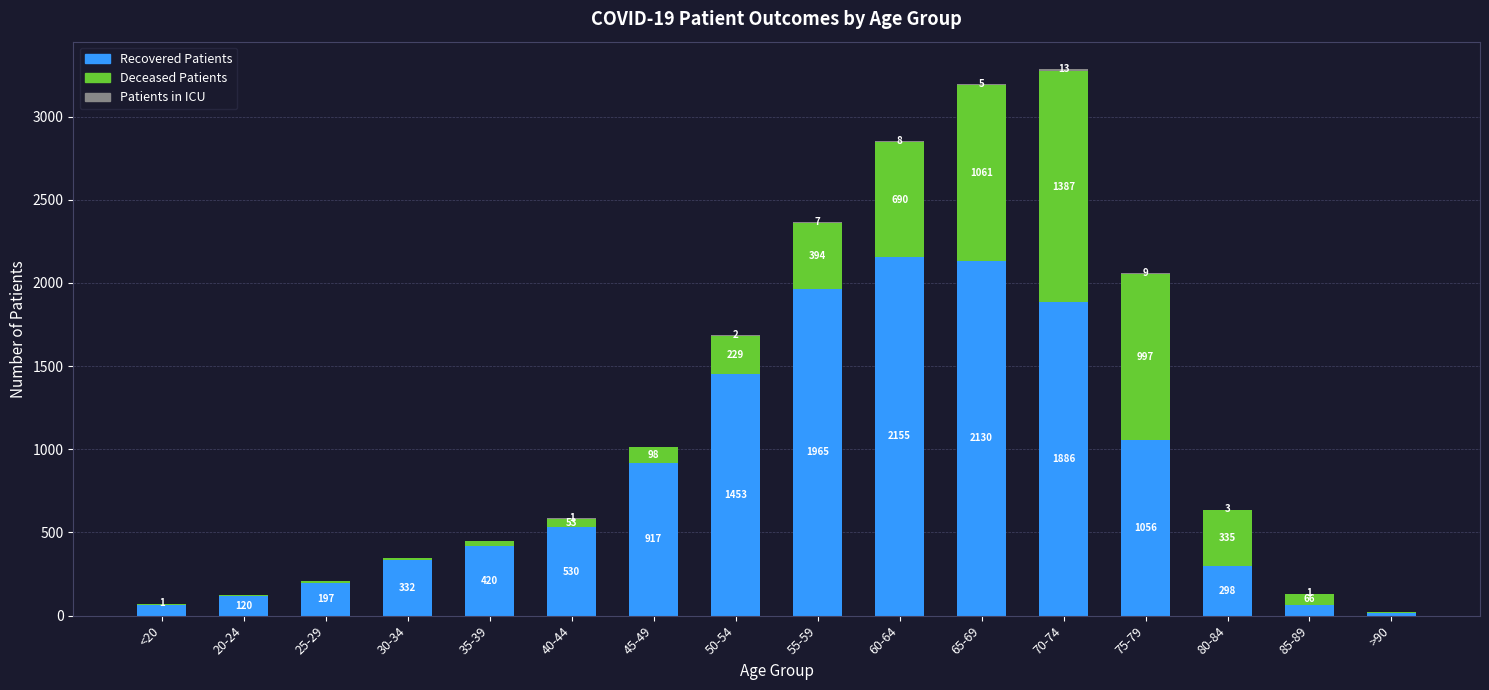

What is the total value across all series at 20-24?

122